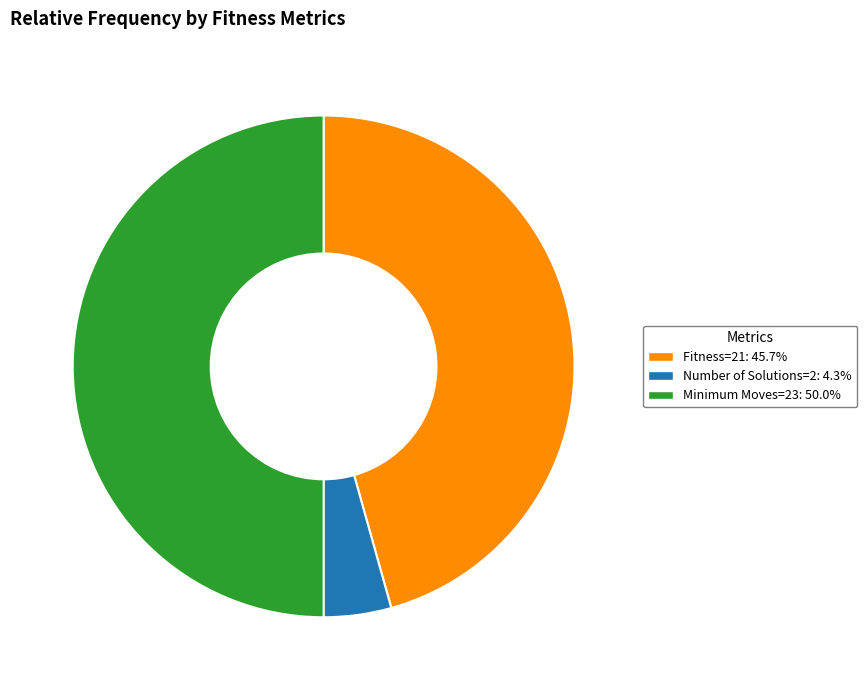

Which category has the smallest portion of the pie?

Number of Solutions=2